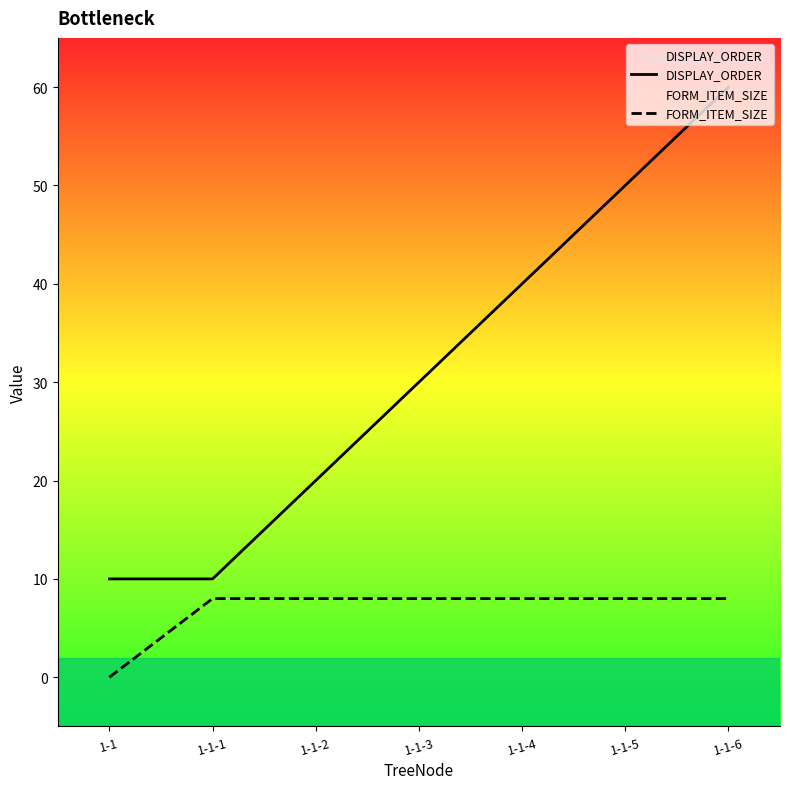

True or false: DISPLAY_ORDER and FORM_ITEM_SIZE cross at least once.

False